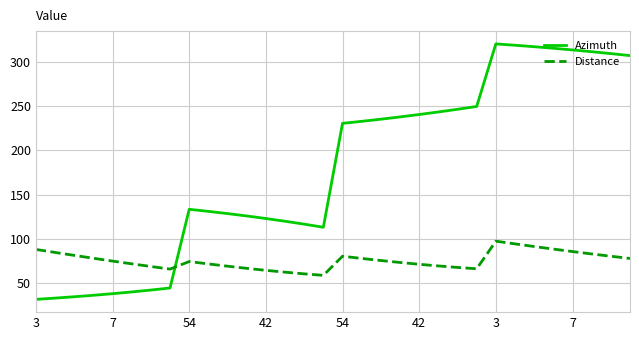

What is the difference between the second highest and second lowest values in the Azimuth series?

285.9